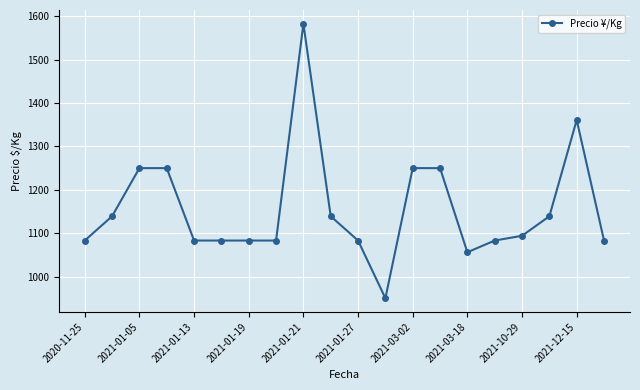

What is the average value?

1156